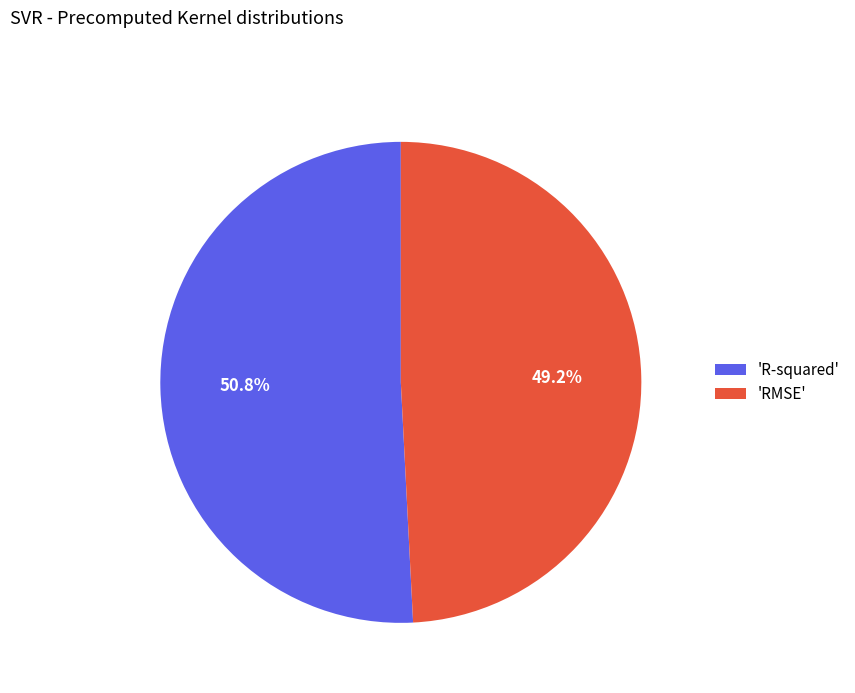

Which category has the smallest portion of the pie?

'RMSE'